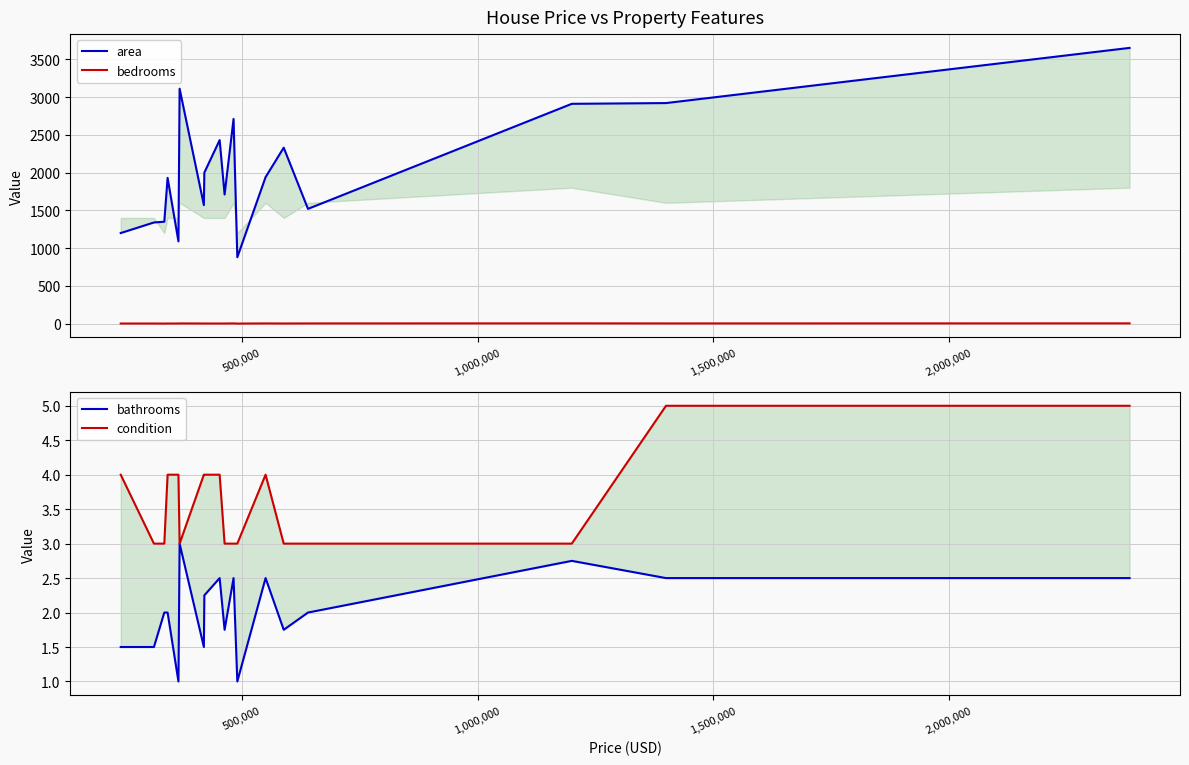

Reading right to left, list all the values displayed in this chart.

area: 3650.0	2920.0	2910.0	1520.0	2330.0	1940.0	880.0	2710.0	1710.0	2430.0	2000.0	1570.0	3110.0	1090.0	1930.0	1350.0	1340.0	1200.0
bedrooms: 5.0	4.0	5.0	4.0	3.0	4.0	2.0	4.0	3.0	3.0	3.0	3.0	4.0	3.0	3.0	2.0	3.0	3.0
bathrooms: 2.5	2.5	2.8	2.0	1.8	2.5	1.0	2.5	1.8	2.5	2.2	1.5	3.0	1.0	2.0	2.0	1.5	1.5
condition: 5.0	5.0	3.0	3.0	3.0	4.0	3.0	3.0	3.0	4.0	4.0	4.0	3.0	4.0	4.0	3.0	3.0	4.0